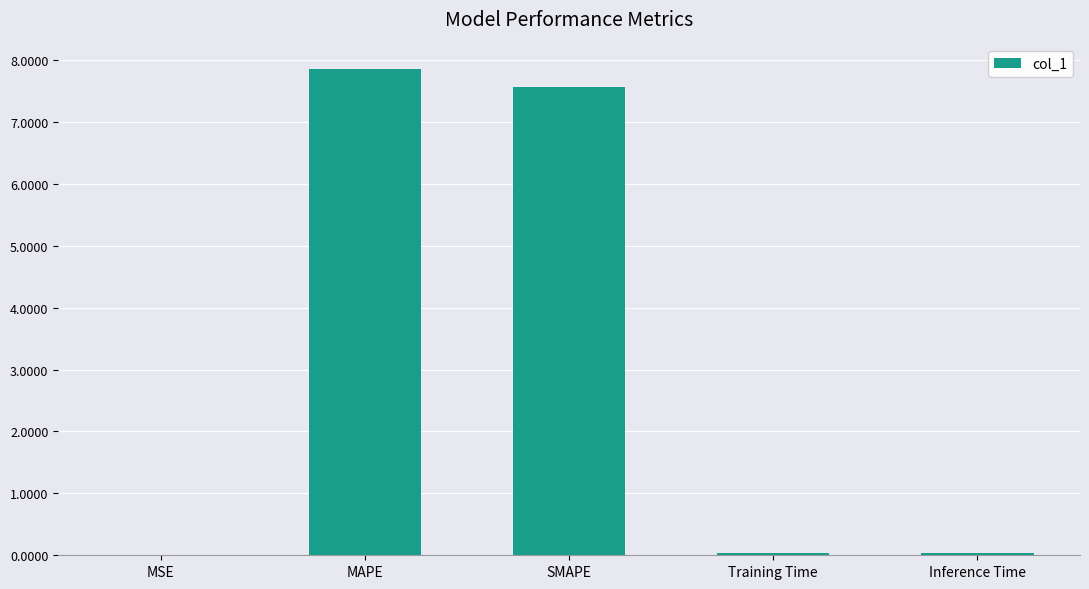

Which category has the highest value across all series?

MAPE